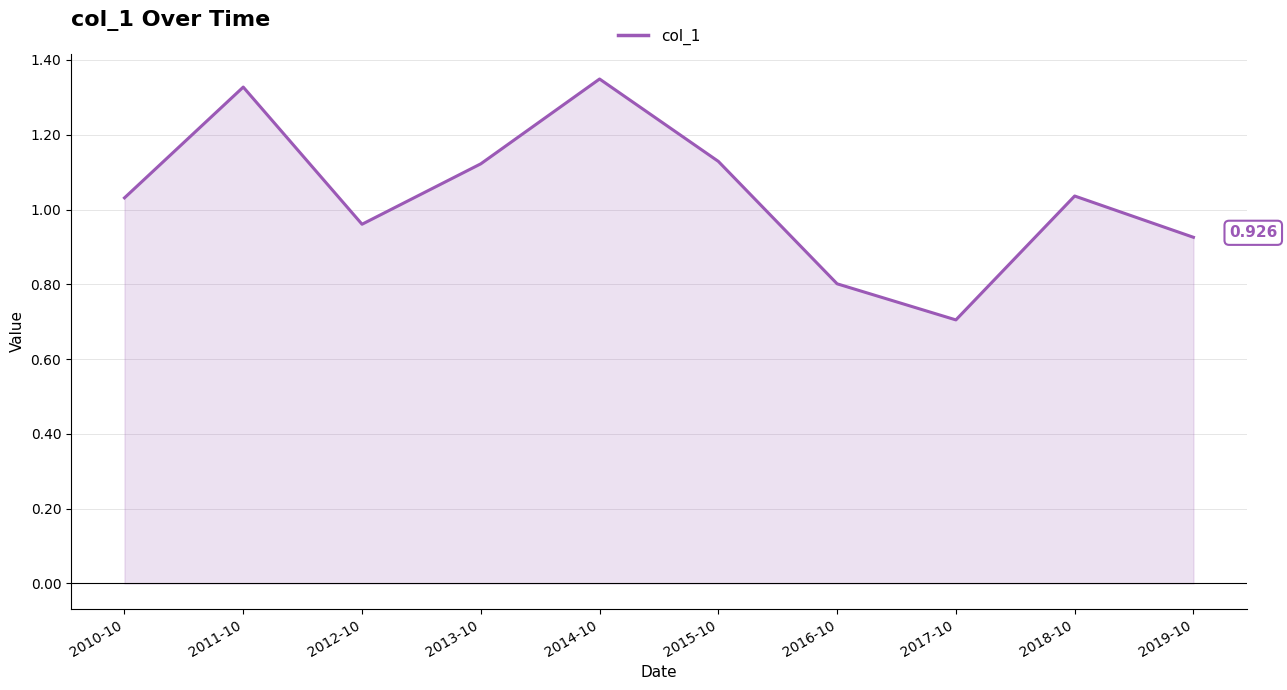

How many lines are shown in the chart?

1